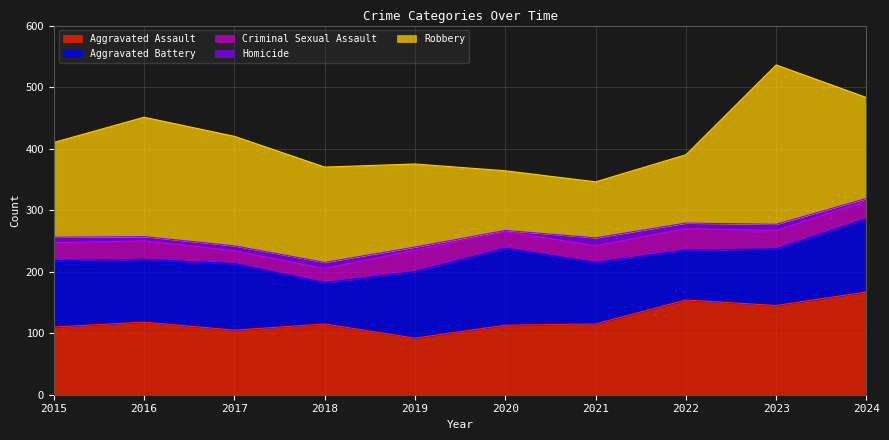

At which category does Aggravated Assault reach its first local valley?

2017